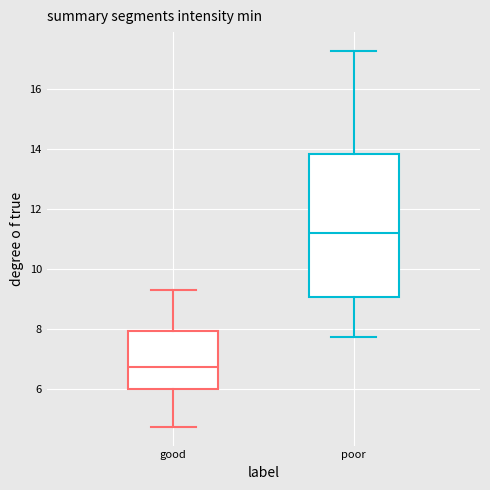

Which box is the tallest, from its lower edge to its upper edge?

poor